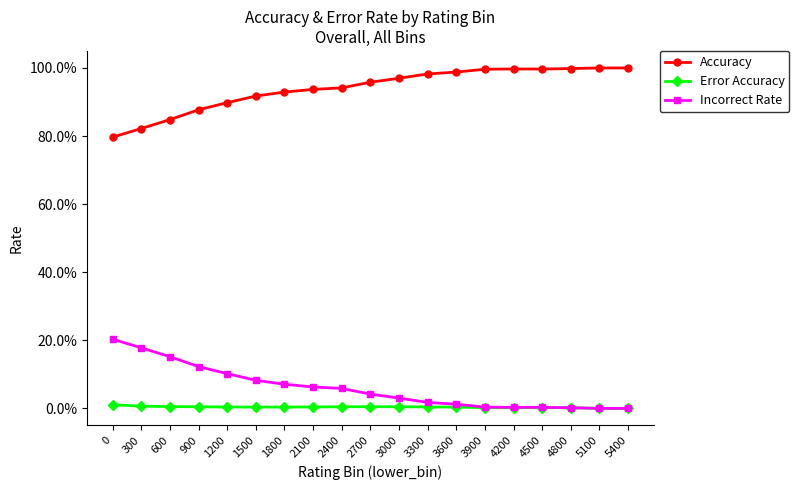

Which label corresponds to the smallest value in the chart?

5100